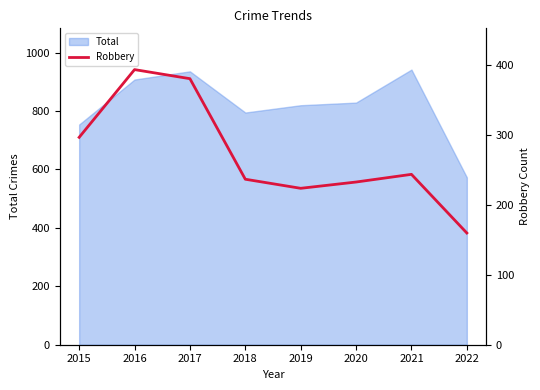

Rank the categories by value from lowest to highest.

2022, 2019, 2020, 2018, 2021, 2015, 2017, 2016